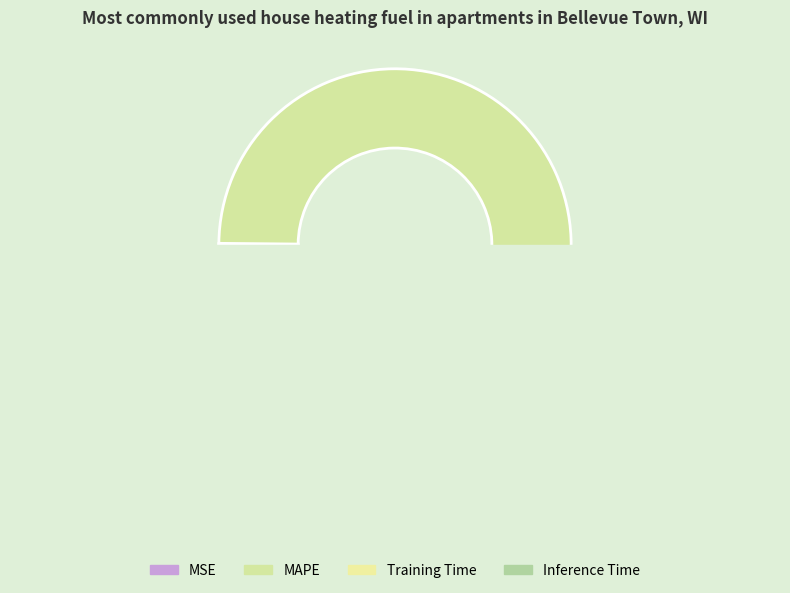

To the nearest percent, what portion does MAPE represent?

99%